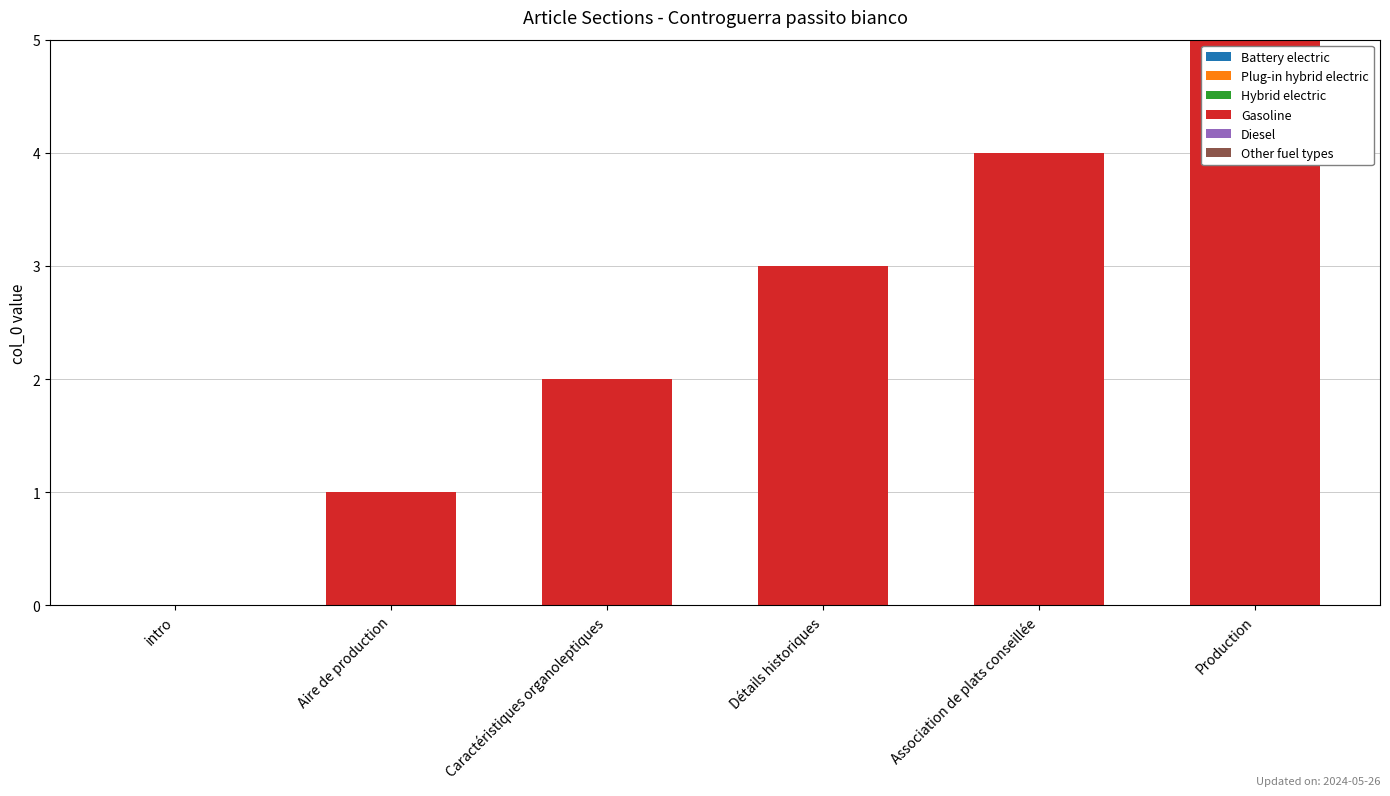

At which category does the chart reach its peak across all series?

Production